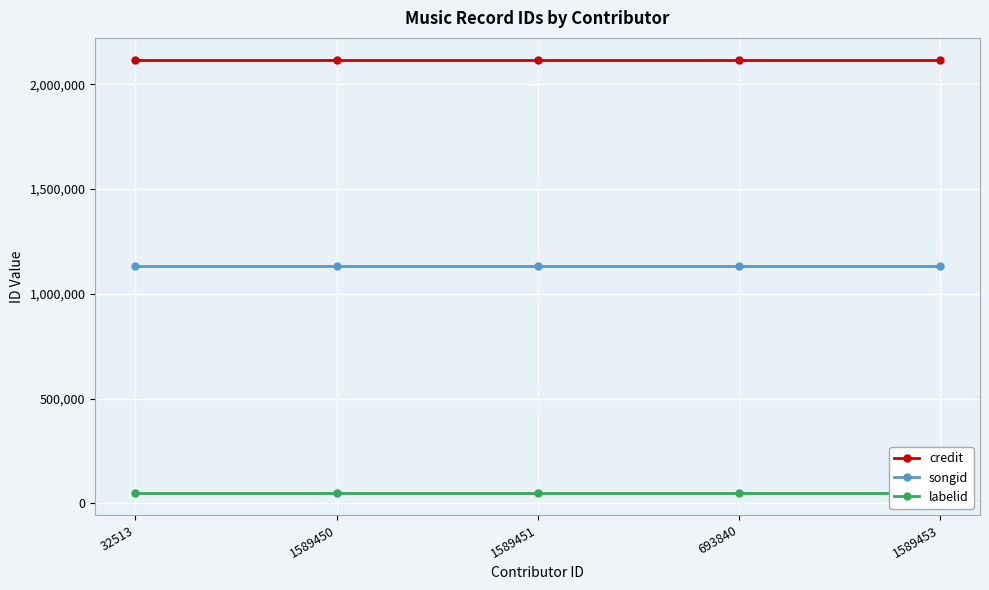

What is the minimum value for songid?

1130670